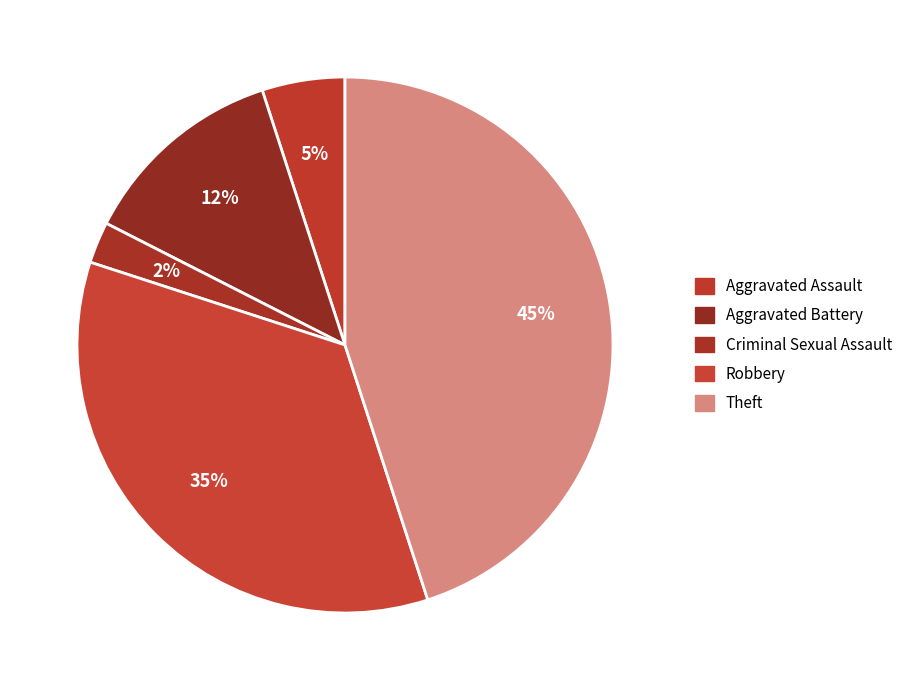

Is the sum of Criminal Sexual Assault and Aggravated Assault greater than half?

No